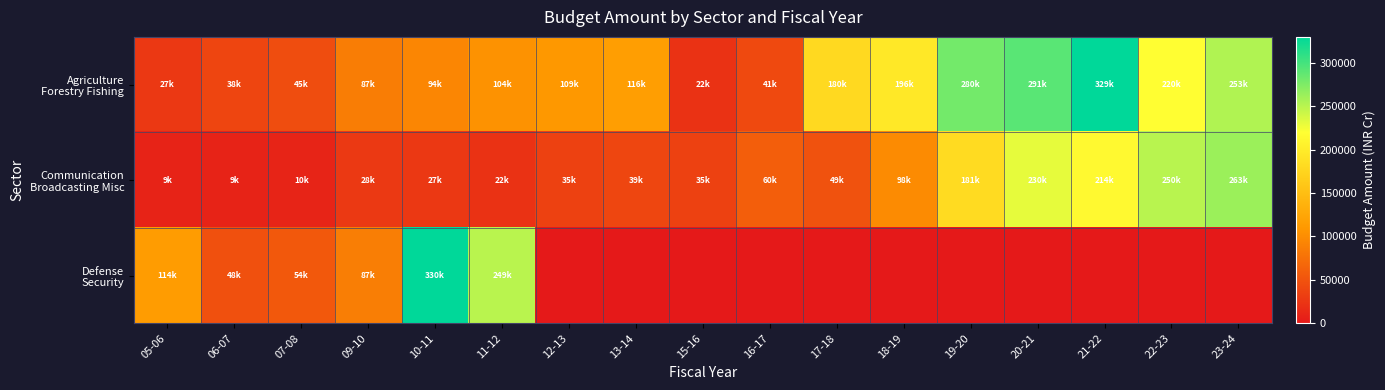

Which category has the lowest value across all series?

12-13